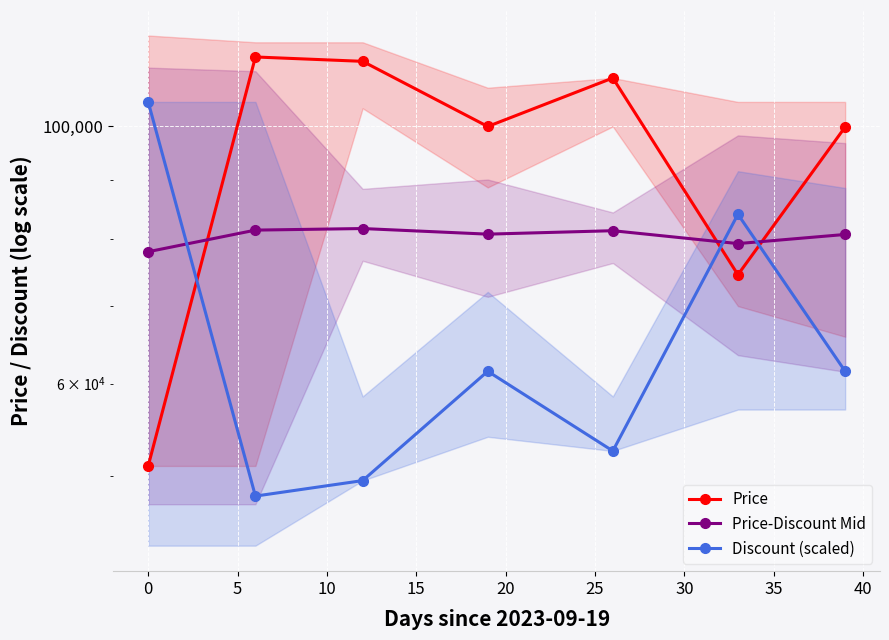

Which has a higher value, 15 or −5?

15